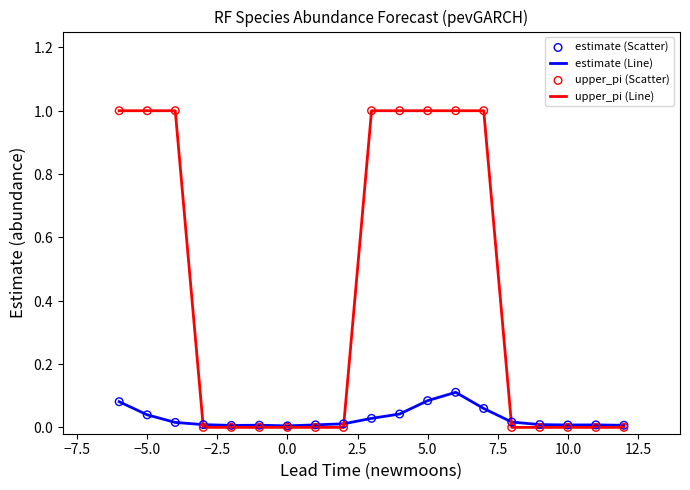

At how many categories does at least one series exceed 0?

19